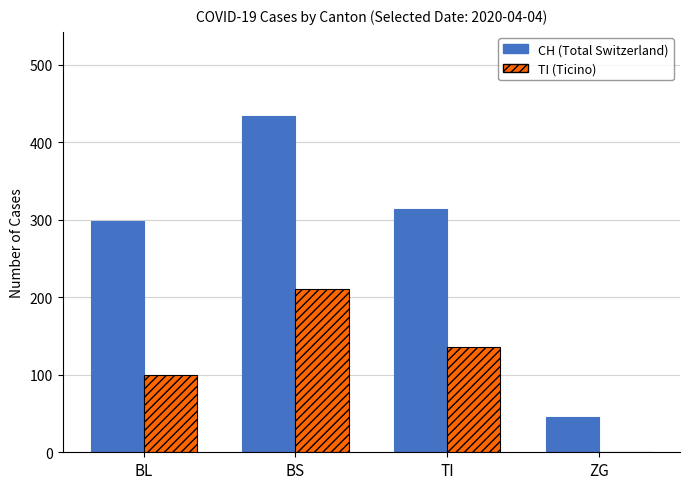

Reading left to right, list all the values displayed in this chart.

CH: BL=298	BS=434	TI=314	ZG=46
TI: BL=100	BS=211	TI=136	ZG=0